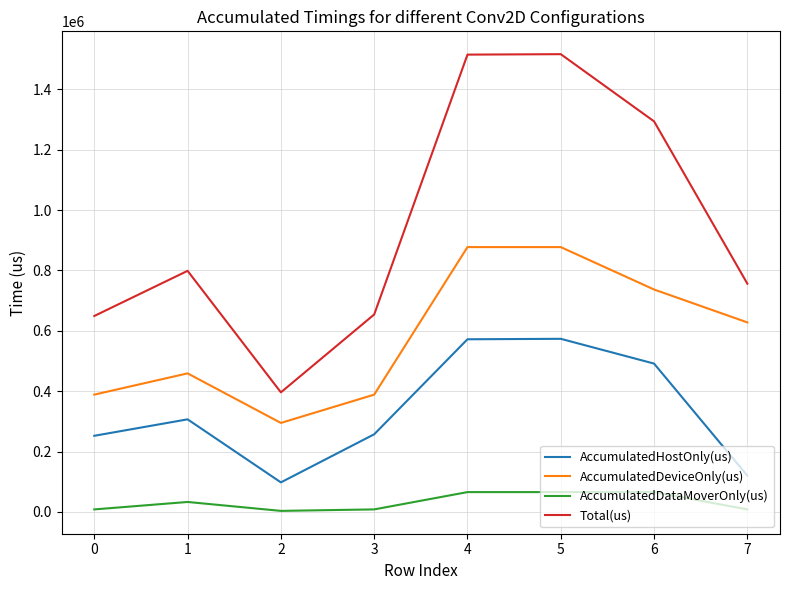

What is the difference between the maximum and minimum values in the AccumulatedDataMoverOnly(us) series?

62243.4